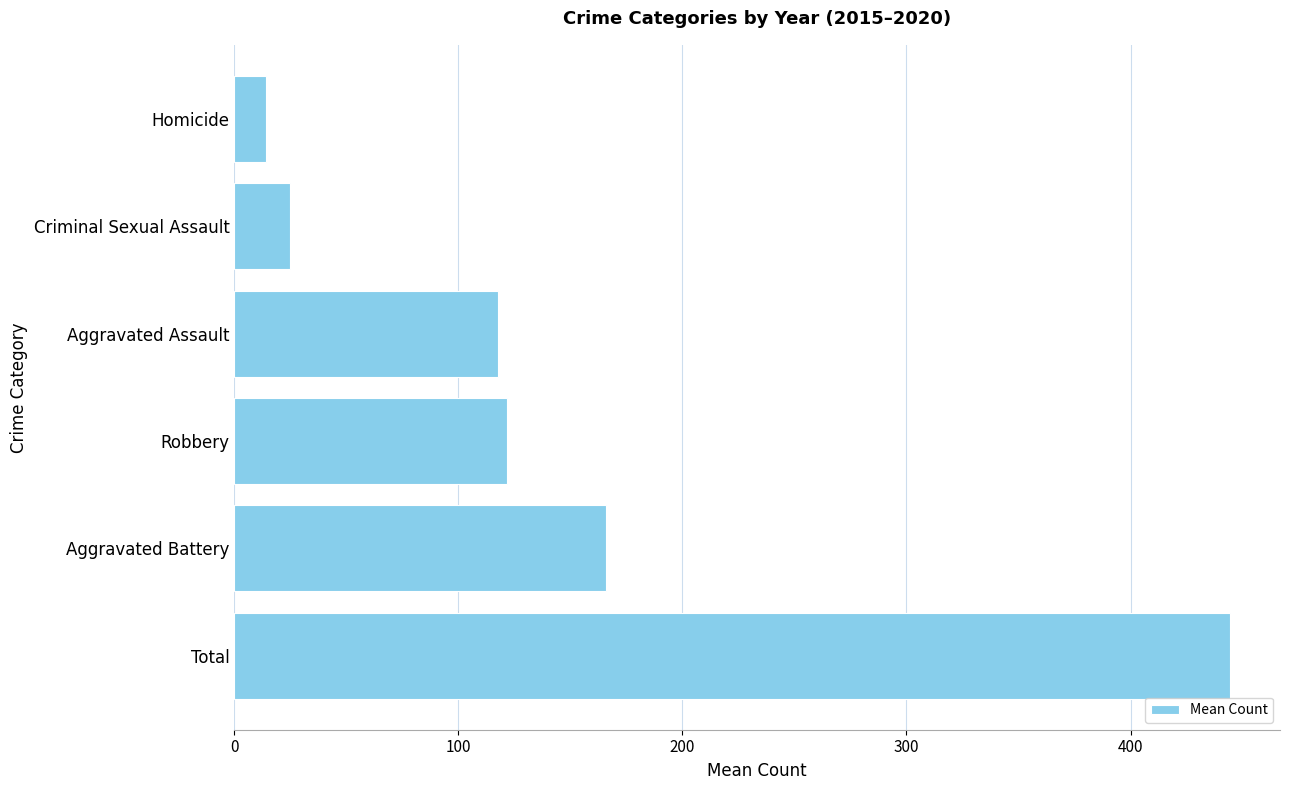

What is the change in value from Total to Aggravated Assault?

-326.7